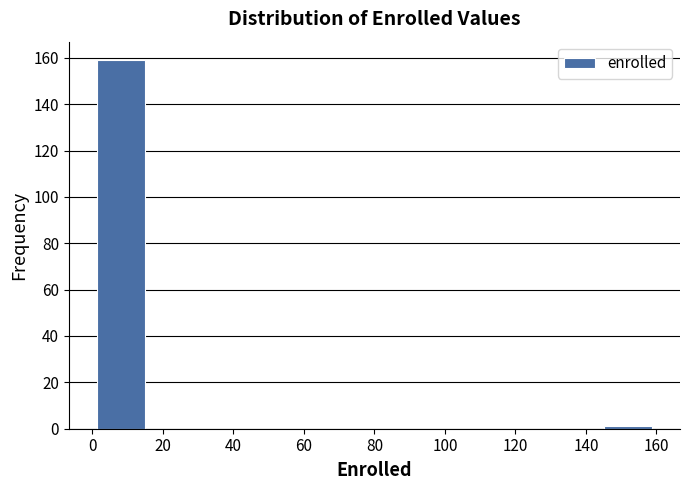

Reading left to right, transcribe this chart: for each bar, give the range it covers on the x-axis and its height. The values are not printed on the chart, so give them approximately, as read against the axis.

0 to 16: 160
16 to 32: 0
32 to 48: 0
48 to 64: 0
64 to 80: 0
80 to 96: 0
96 to 112: 0
112 to 128: 0
128 to 144: 0
144 to 160: under 2